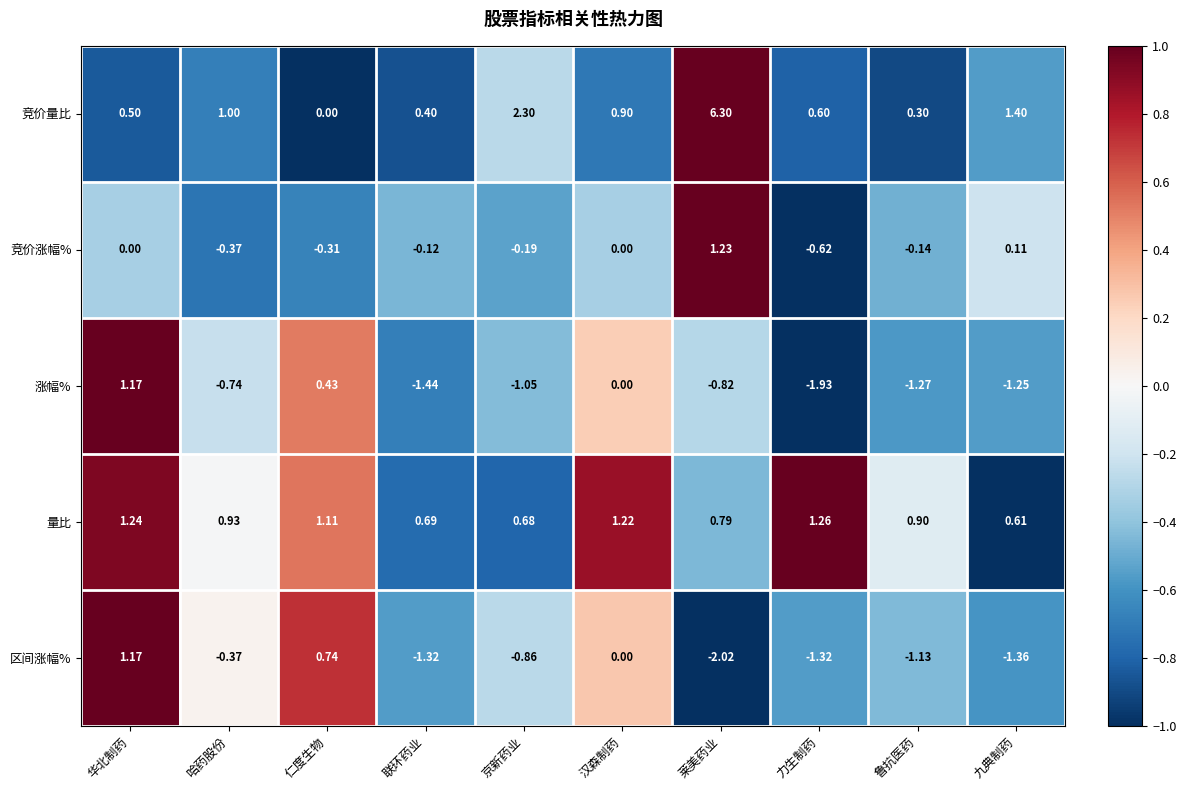

At which category does the chart reach its peak across all series?

莱美药业